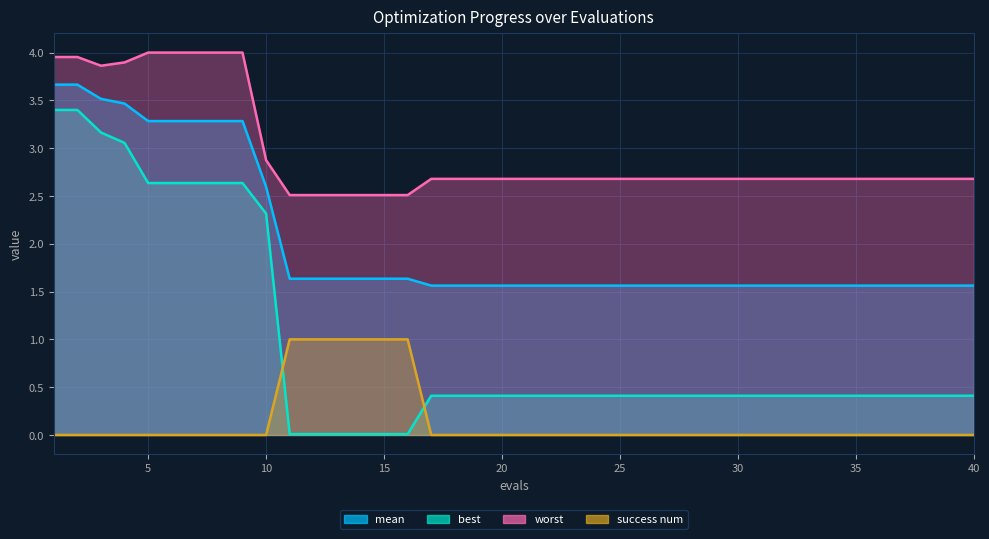

How many values in success num are above zero?

6